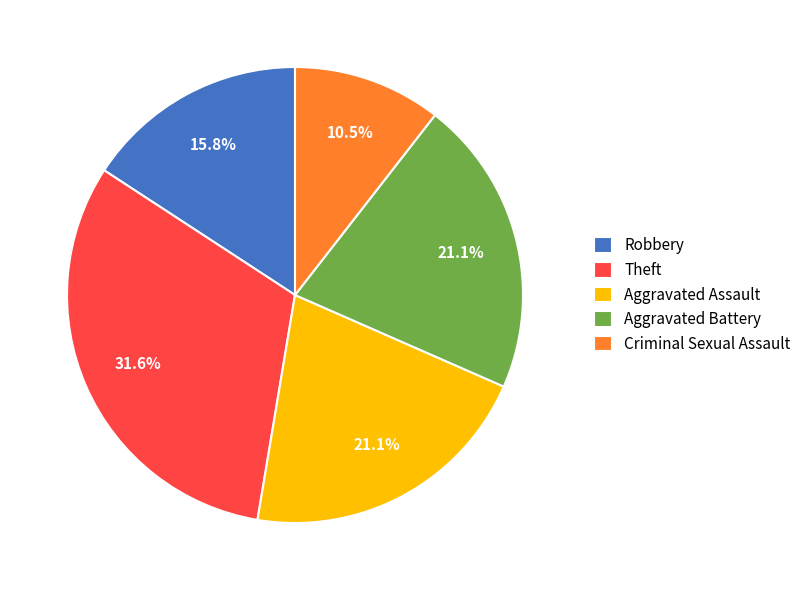

Does Aggravated Assault represent more than half of the total?

No